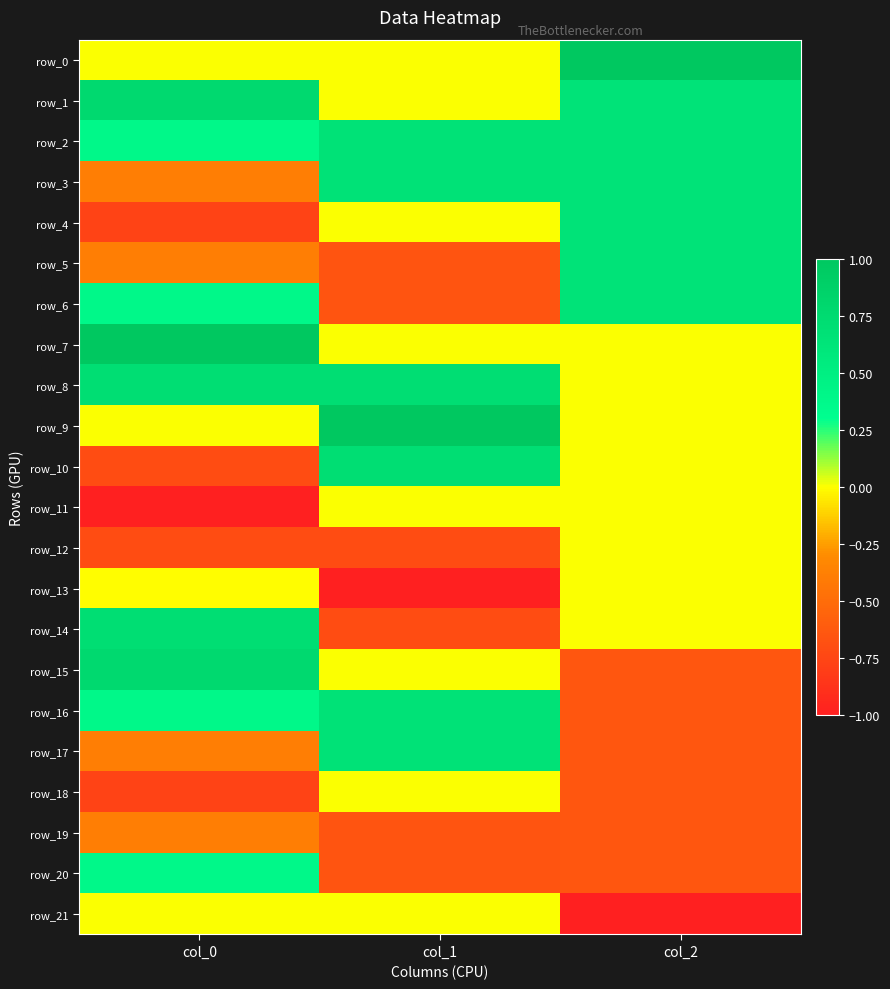

Which label corresponds to the largest value in the chart?

col_2